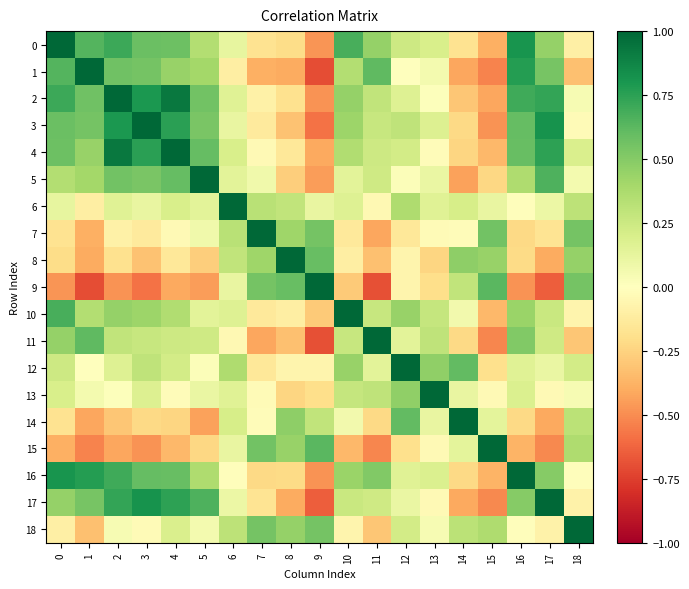

Rank the series by their maximum value, from lowest to highest.

0, 1, 2, 3, 4, 5, 6, 7, 8, 9, 10, 11, 12, 13, 14, 15, 16, 17, 18